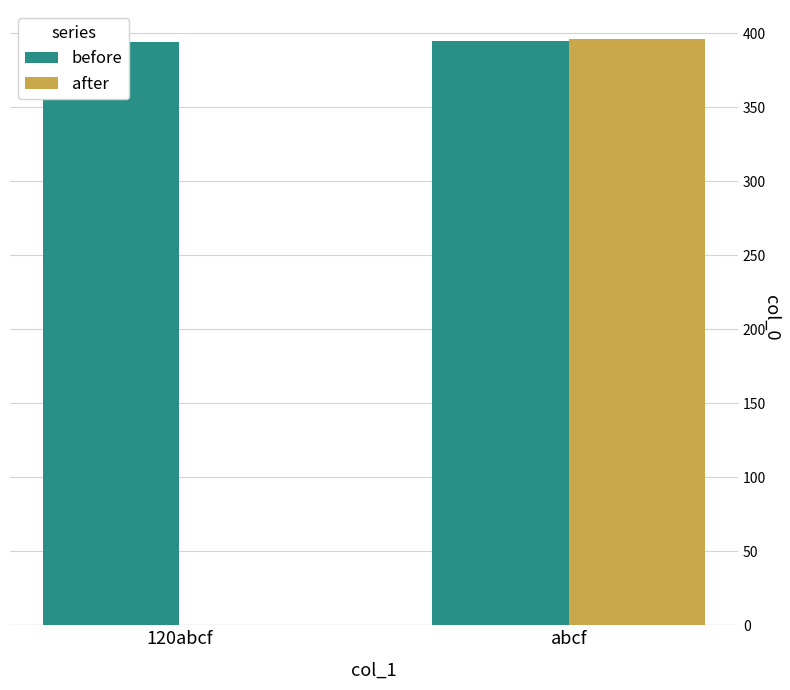

How many data points in after are less than 396?

1